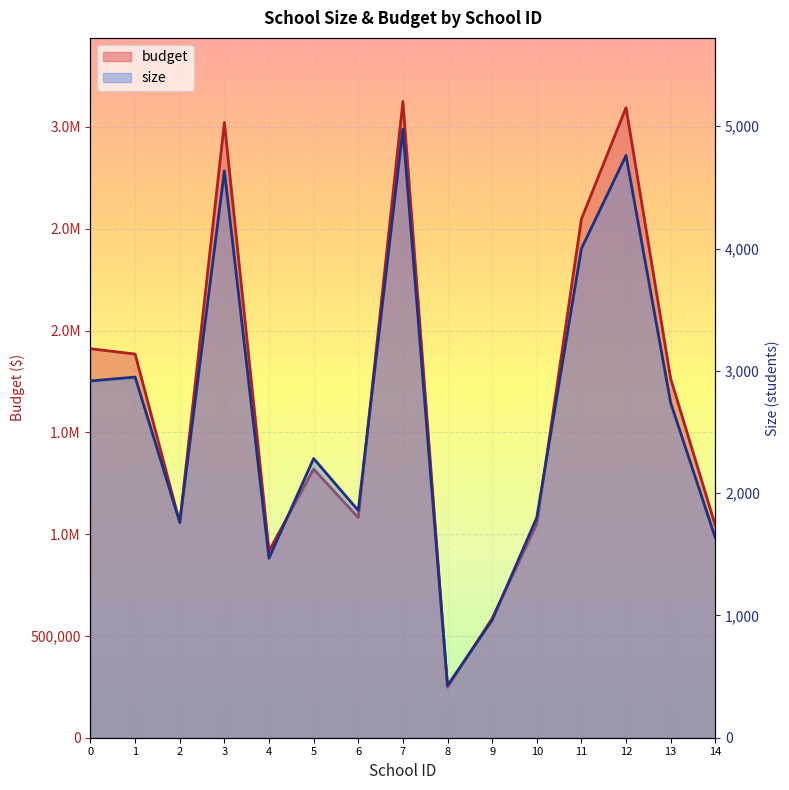

How many interior local peaks does the budget series have?

4